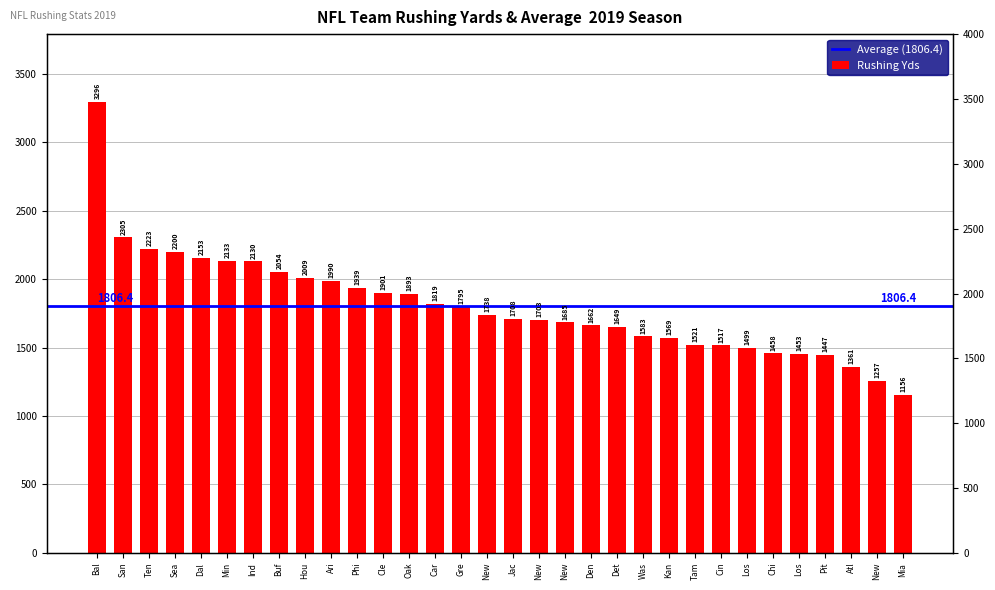

At which label is the value closest to 2226?

Ten